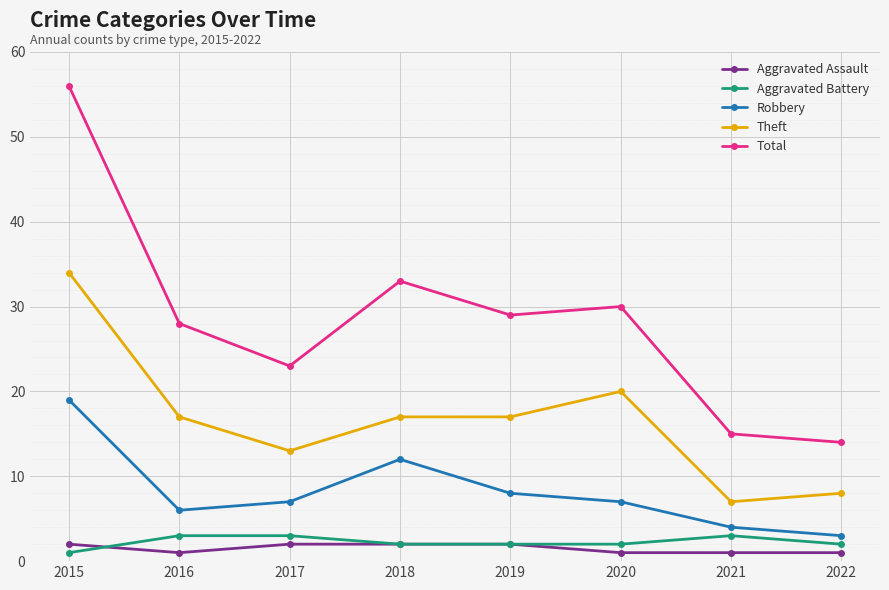

What are all the series names shown in the legend?

Aggravated Assault, Aggravated Battery, Robbery, Theft, Total